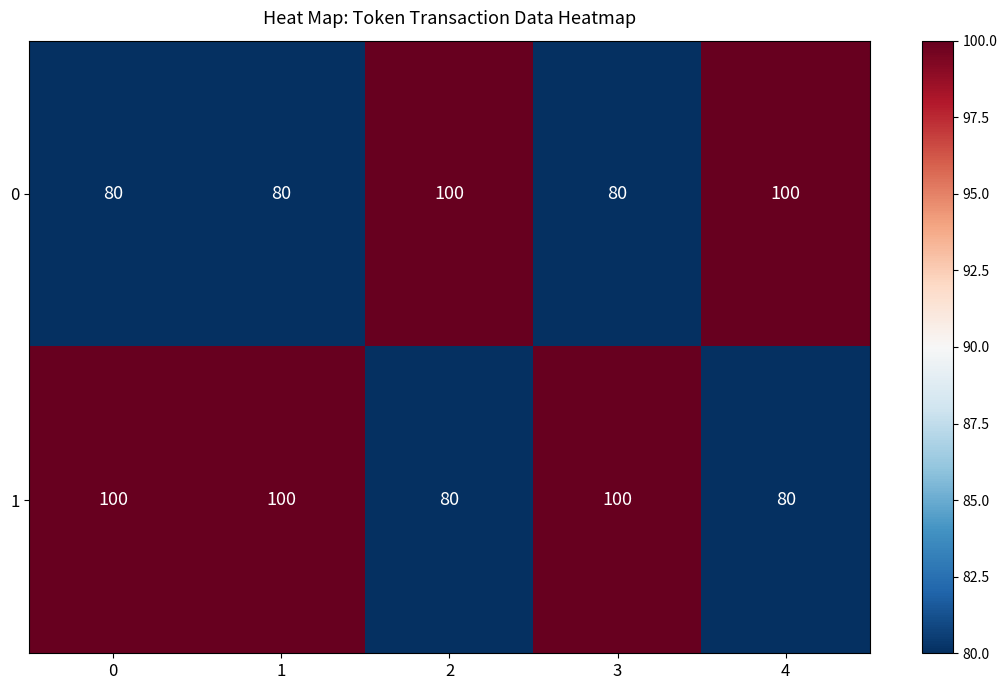

What is the spread (max minus min) of values at 4?

20